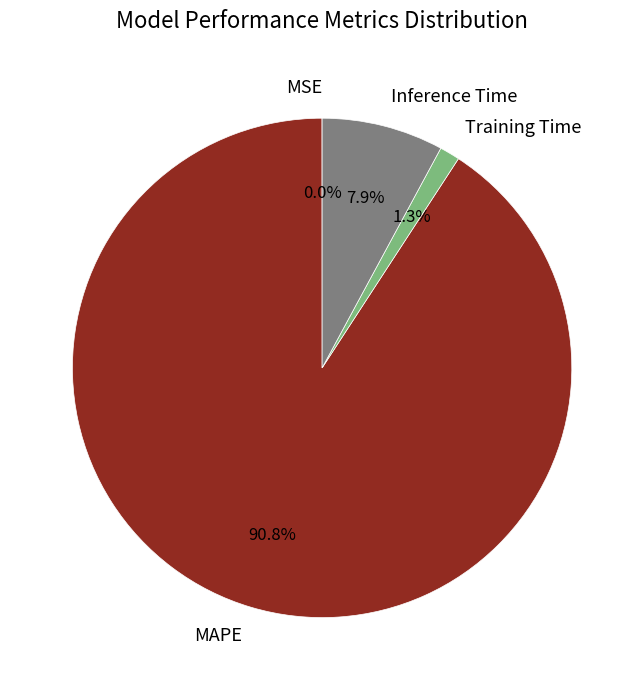

Is it true that MAPE is 81% of the pie?

False